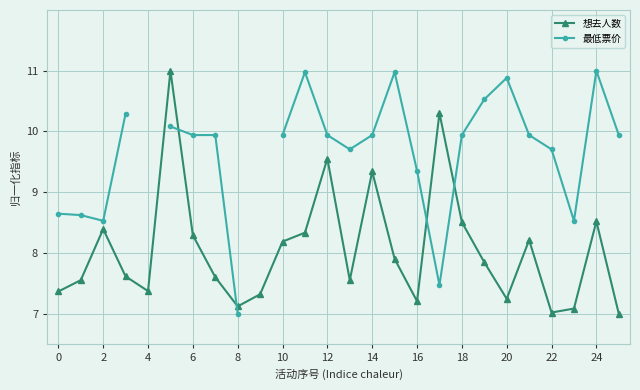

True or false: 想去人数 has a value of 7.0 at 22.

True